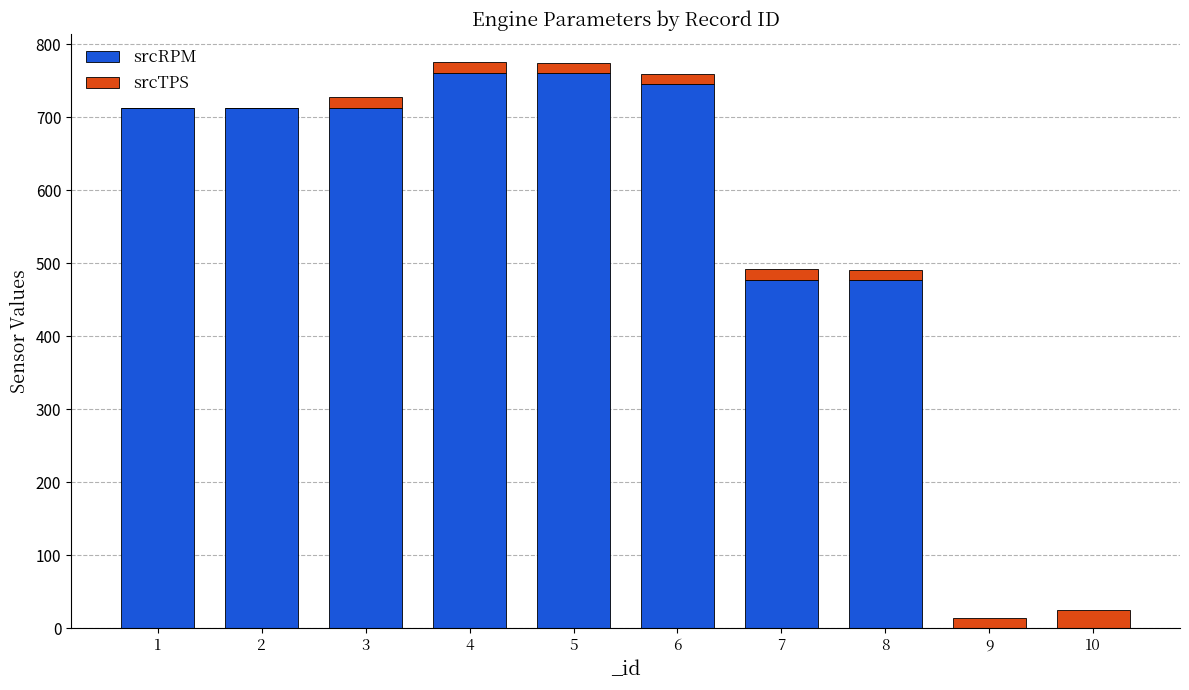

Reading left to right, what are the values for srcRPM?

1=713.5	2=713.5	3=713.5	4=761.0	5=761.0	6=745.5	7=477.5	8=477.5	9=0.0	10=0.0